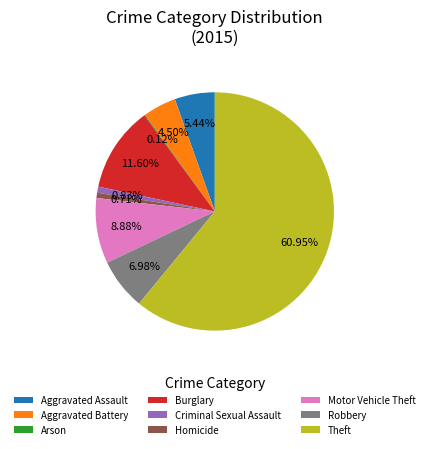

Is the sum of Aggravated Battery and Theft greater than half?

Yes